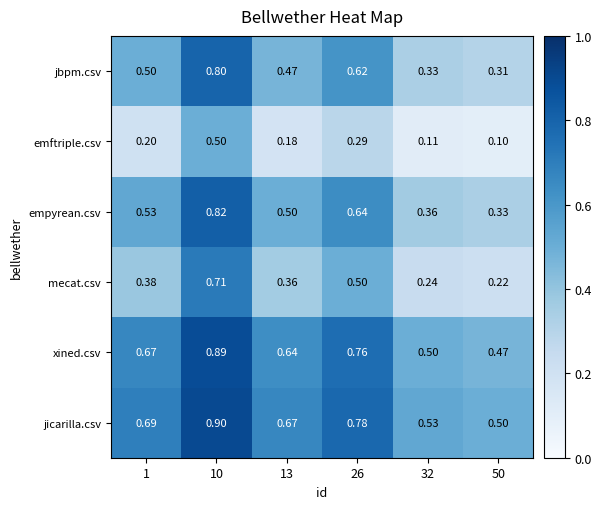

At which category is the sum across all series the highest?

10